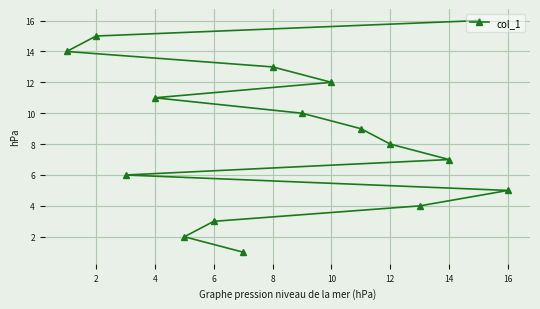

Reading left to right, what are all the values shown in this chart?

14	15	6	11	2	3	1	13	10	12	9	8	4	7	16	5